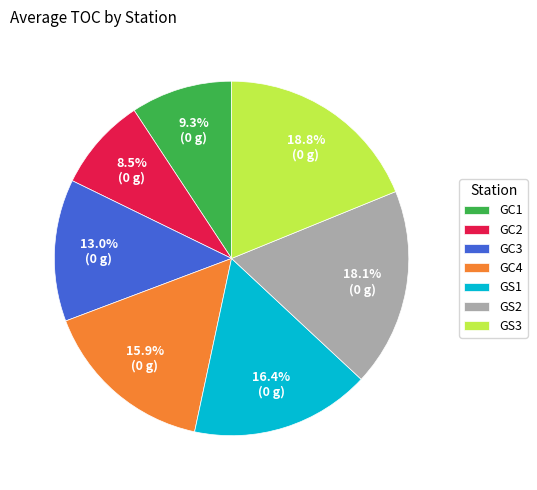

Count the number of slices in the pie.

7